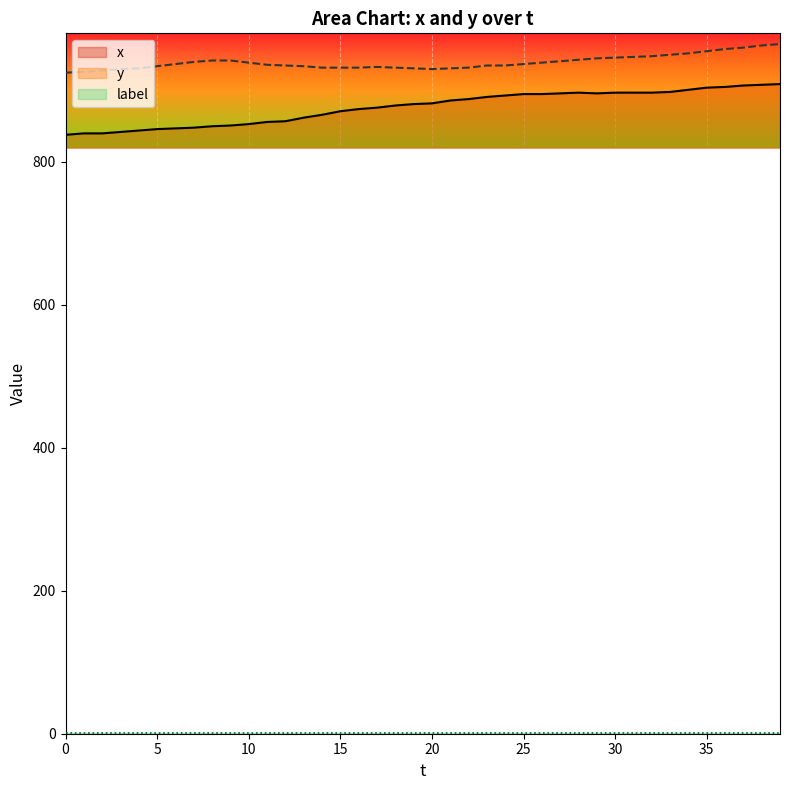

True or false: x and y cross at least once.

False